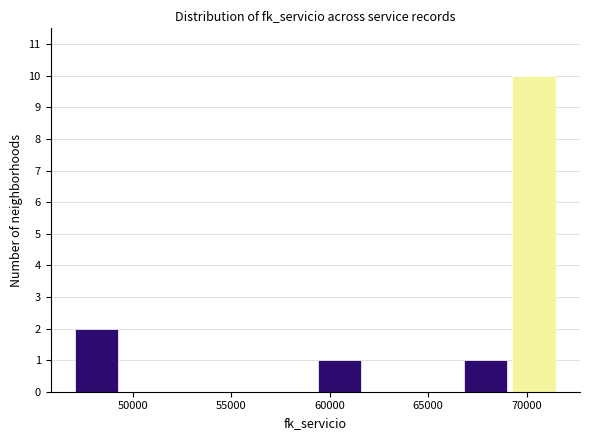

Reading left to right, list every bar in this chart as the range it spans on the x-axis followed by its height. Neither the bar edges nor the heights are printed on the chart, so give them approximately, as read against the axes.

47000 to 49500: 2
49500 to 52000: 0
52000 to 54500: 0
54500 to 57000: 0
57000 to 59500: 0
59500 to 62000: 1
62000 to 64500: 0
64500 to 67000: 0
67000 to 69500: 1
69500 to 71500: 10